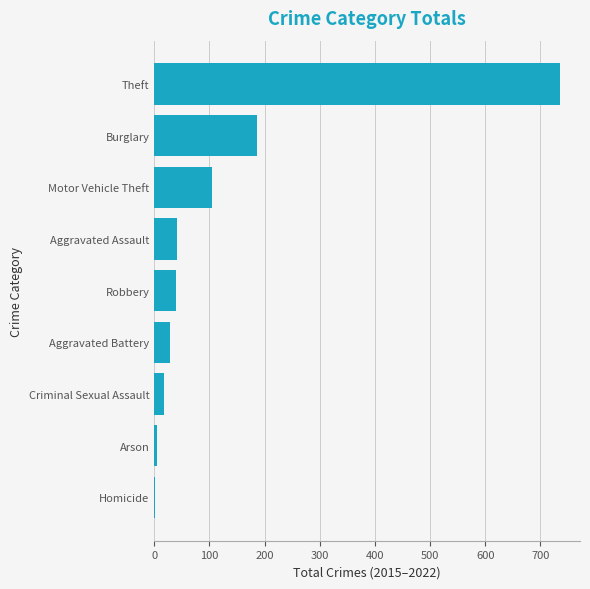

Count the number of data series in this chart.

1